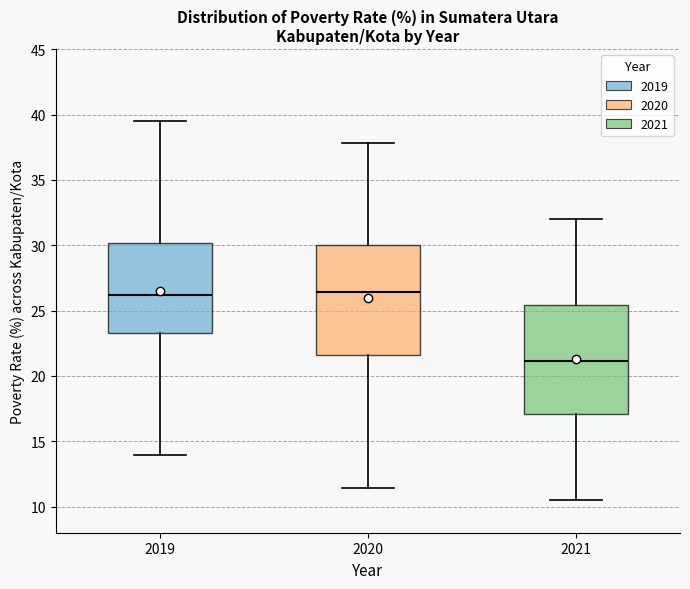

Reading left to right, read every box against the y-axis: the position of its median line, the range the box covers, and the ends of its whiskers. The values are not printed on the chart, so give them approximately, as read against the axis.

2019: median 26.0, box 23.5 to 30.0, whiskers 14.0 to 39.5
2020: median 26.5, box 21.5 to 30.0, whiskers 11.5 to 38.0
2021: median 21.0, box 17.0 to 25.5, whiskers 10.5 to 32.0